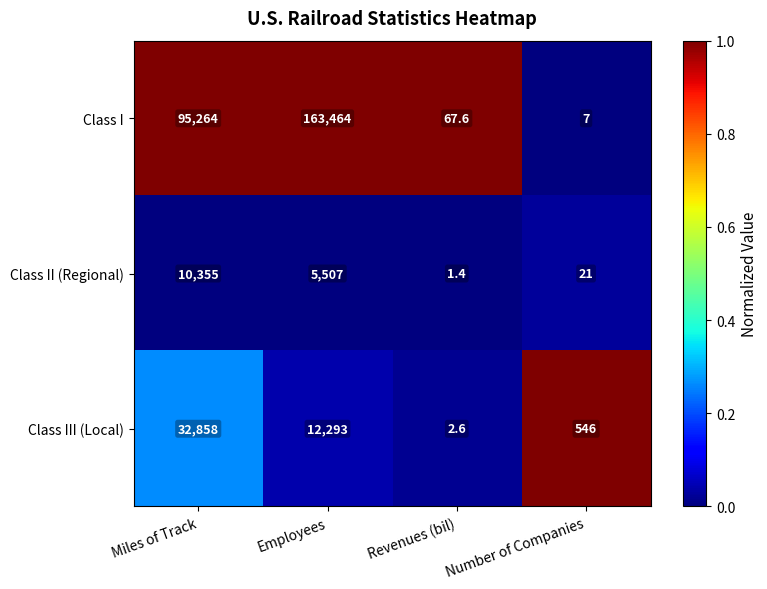

Reading right to left, list all the values displayed in this chart.

Class I: 7.0	67.6	163464.0	95264.0
Class II (Regional): 21.0	1.4	5507.0	10355.0
Class III (Local): 546.0	2.6	12293.0	32858.0